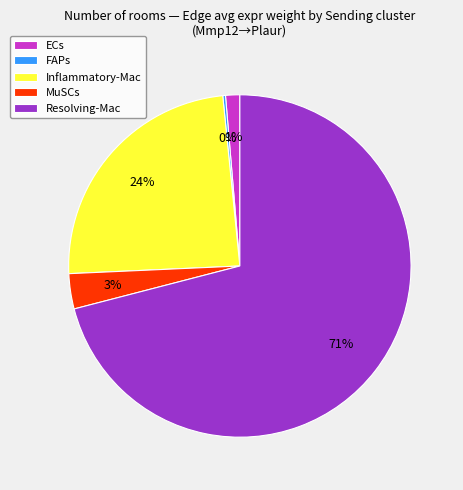

Do Inflammatory-Mac and ECs together represent more than half of the pie?

No